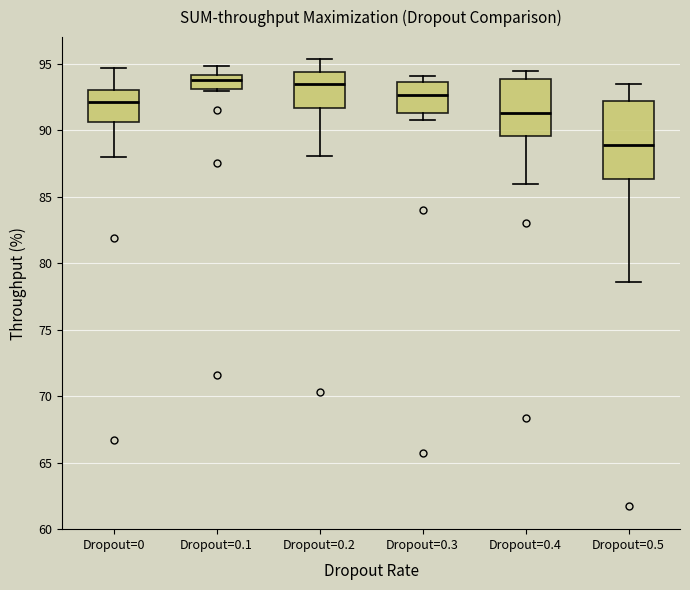

Comparing the boxes themselves (not the whiskers), which one is the tallest?

Dropout=0.5